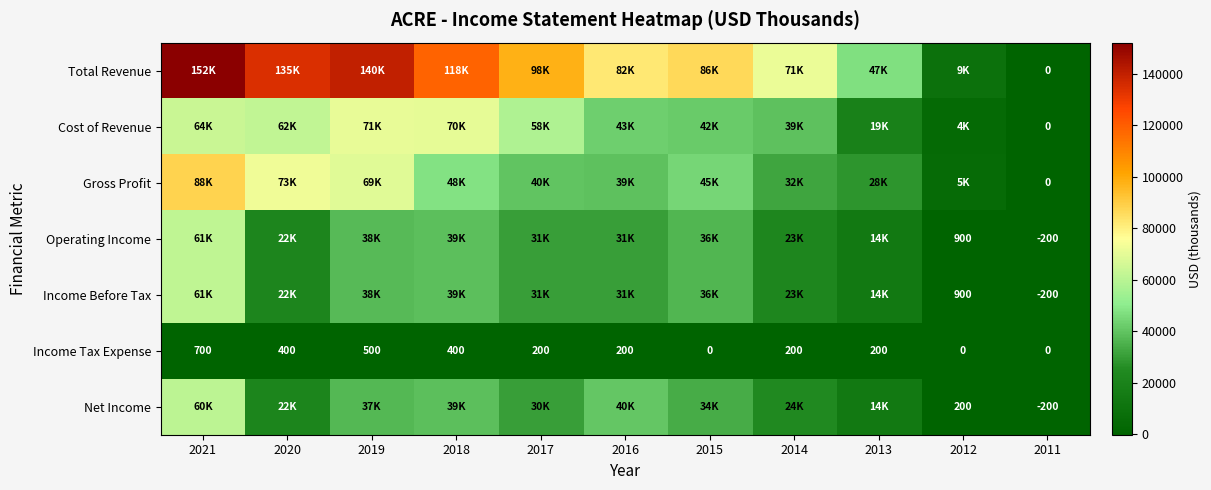

Is the value of Income Tax Expense at 2020 greater than the value of Total Revenue at 2011?

Yes